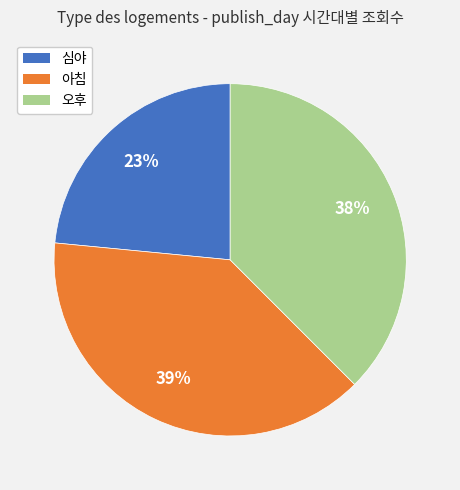

Count the number of slices in the pie.

3